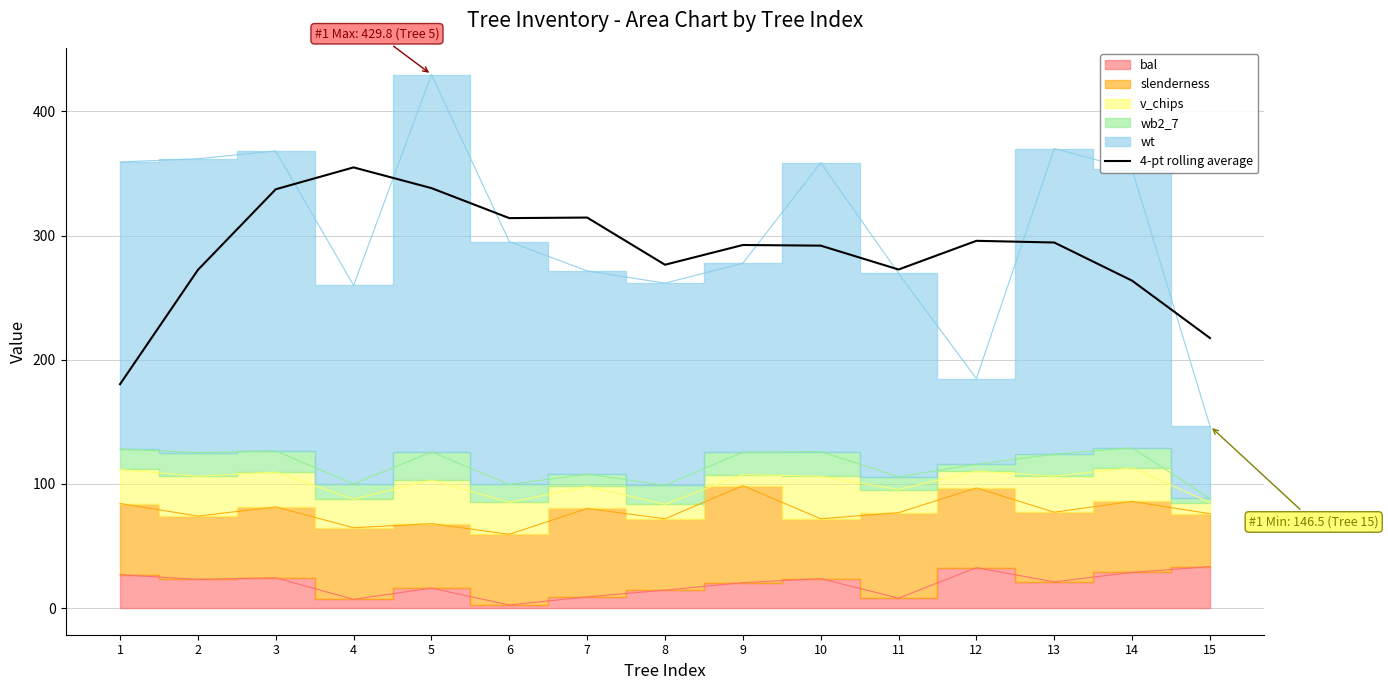

What is the difference between the maximum and minimum values?

174.6